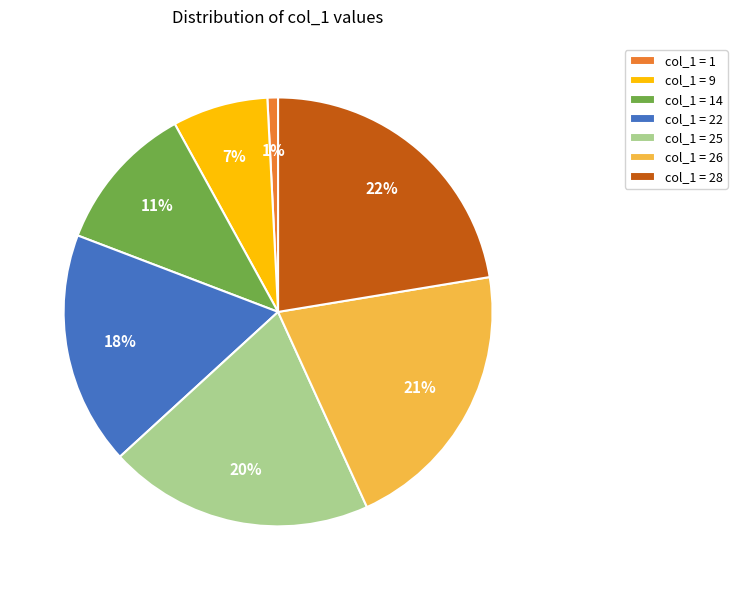

To the nearest percent, what is the combined percentage of col_1 = 9 and col_1 = 25?

27%